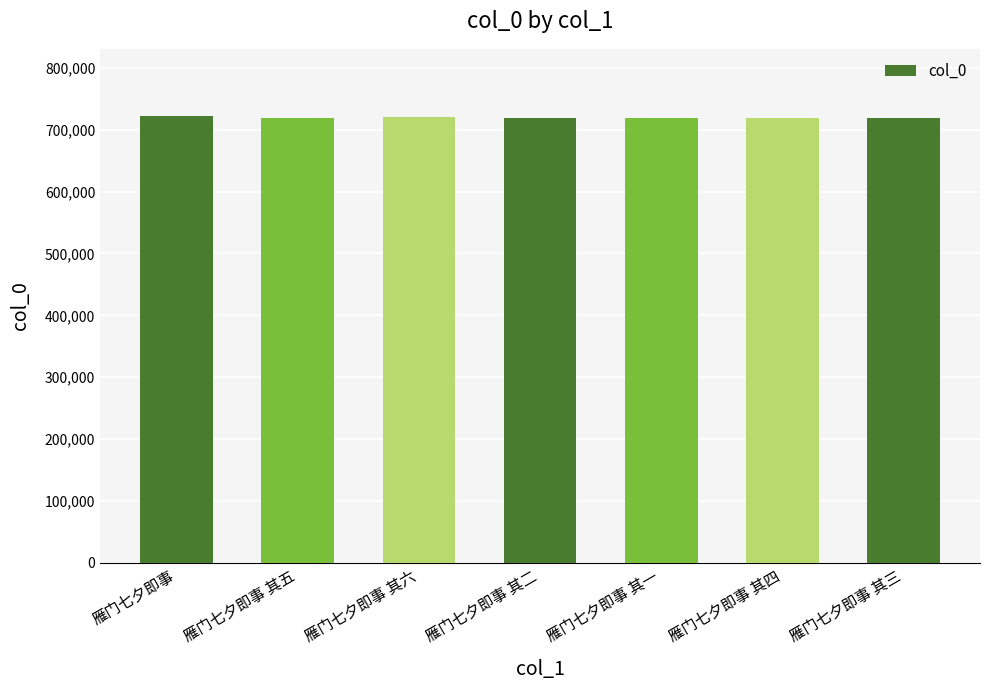

What is the difference between the maximum and minimum values?

3915